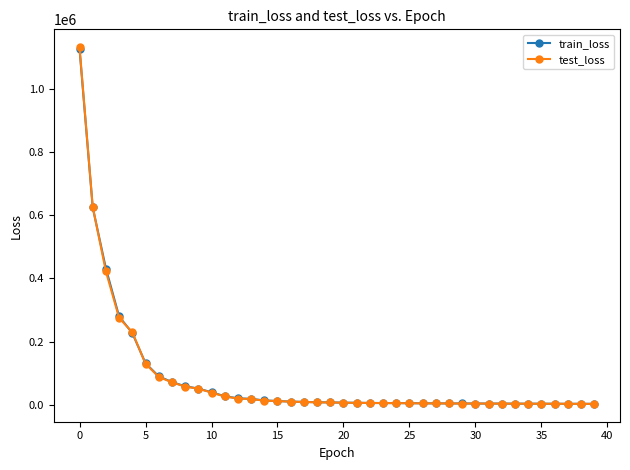

What is the maximum value shown in the chart?

1133423.5